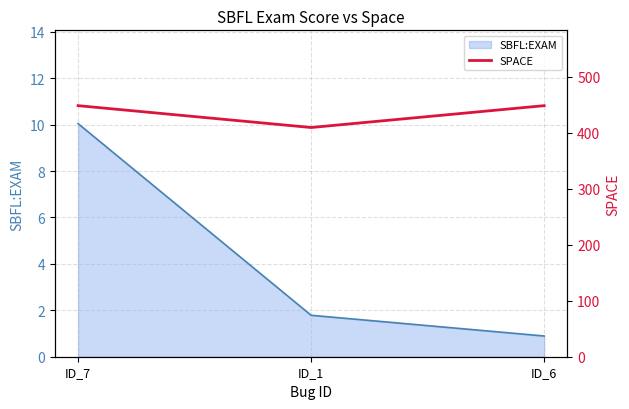

Does the chart display data point markers on the line(s)?

No